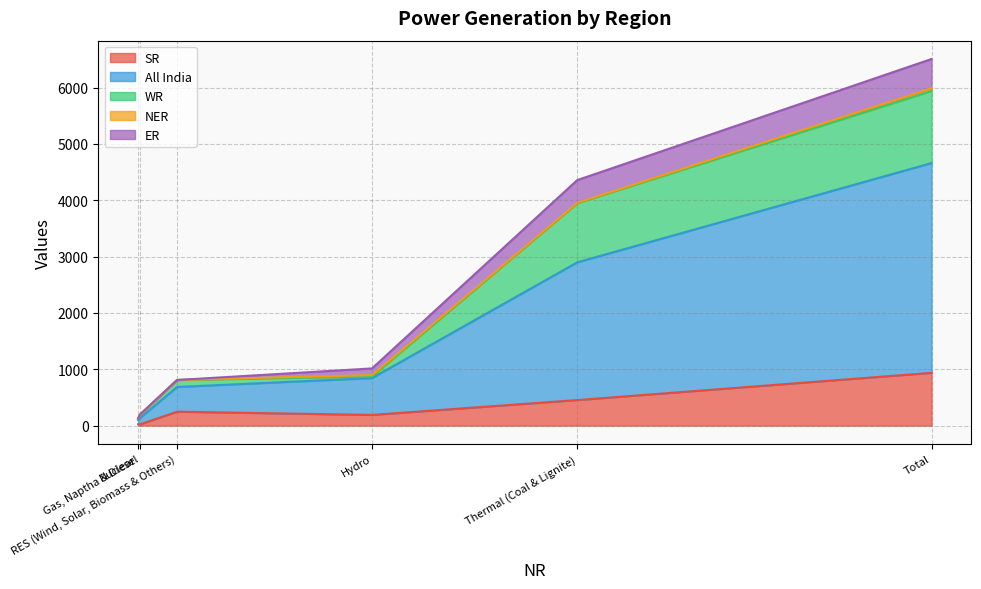

What is the sum of the SR values at Thermal (Coal & Lignite) and Hydro?

644